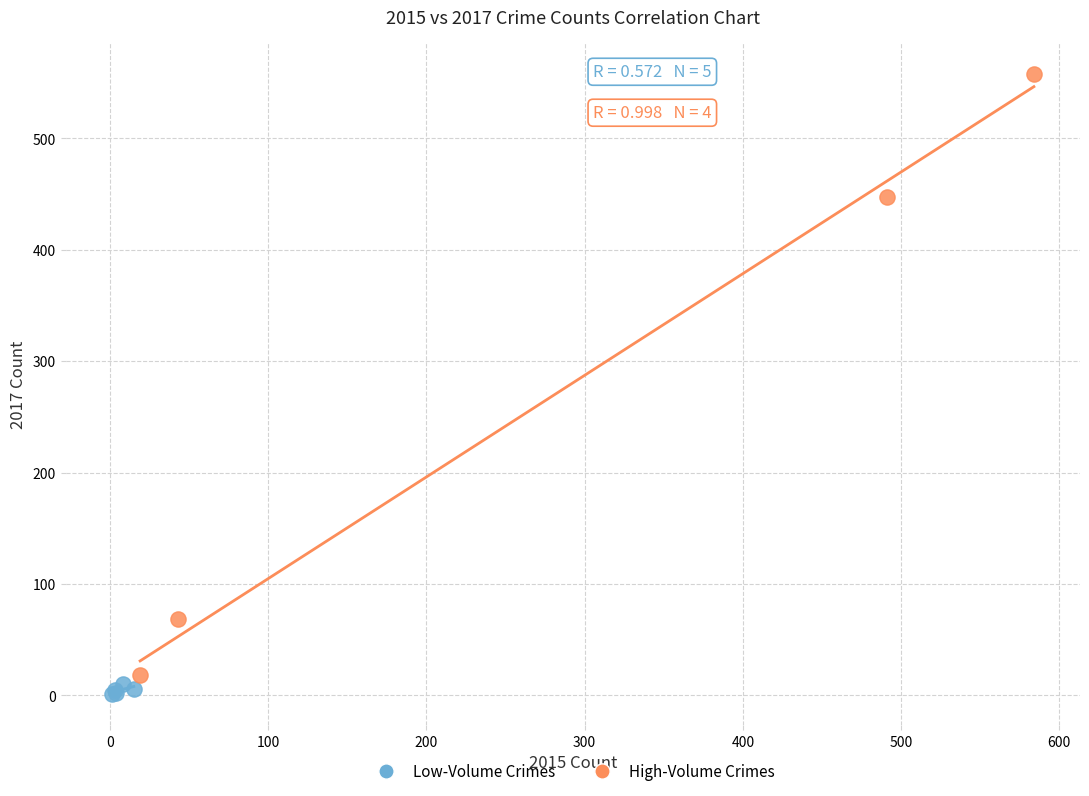

Which series contains the highest Y value?

High-Volume Crimes